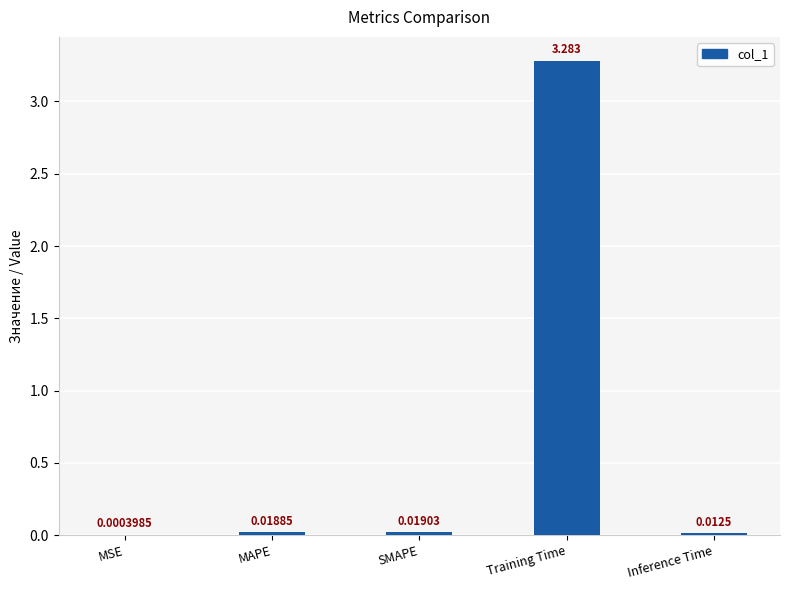

At which label is the value closest to 1?

SMAPE